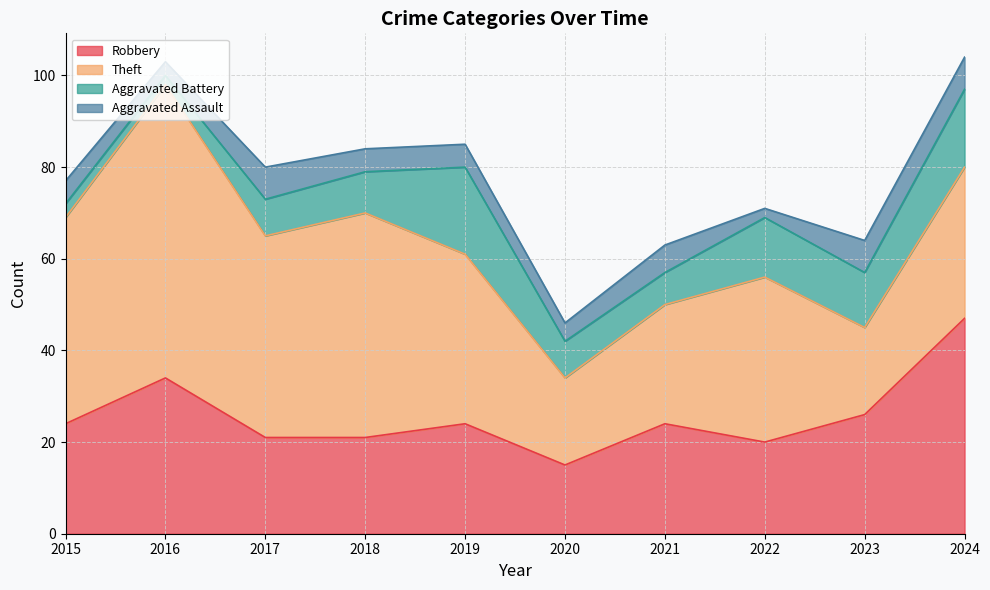

Between which two adjacent categories do Aggravated Assault and Aggravated Battery first intersect?

2016 and 2017